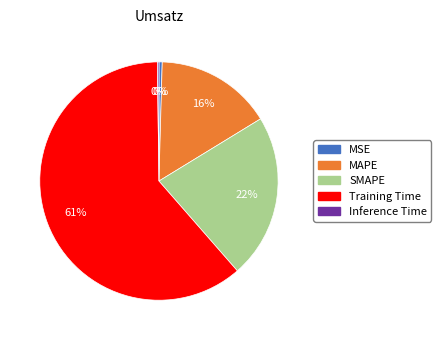

Which category has the biggest portion of the pie?

Training Time